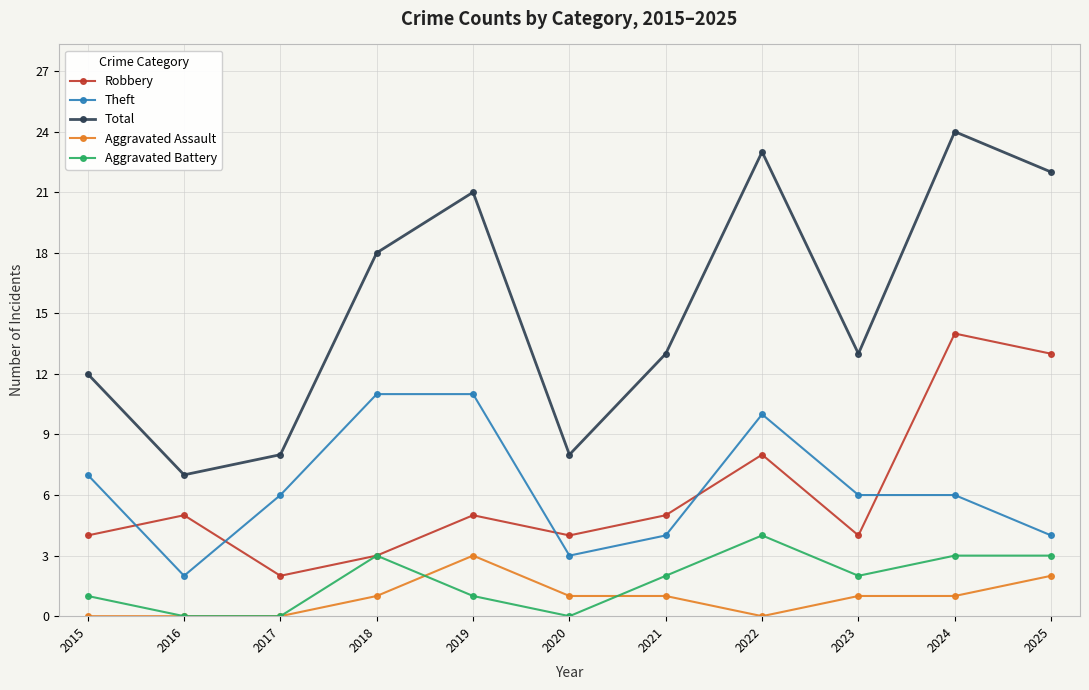

The Total series shows 7 at 2016. True or false?

True